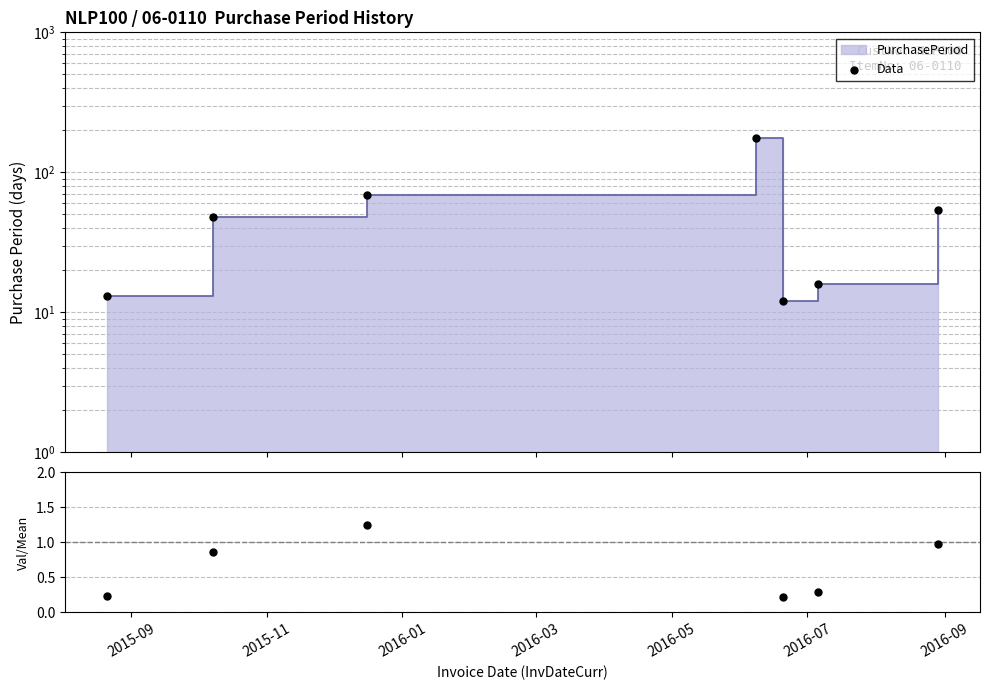

Between 2015-09 and 2016-01, which is larger?

2016-01